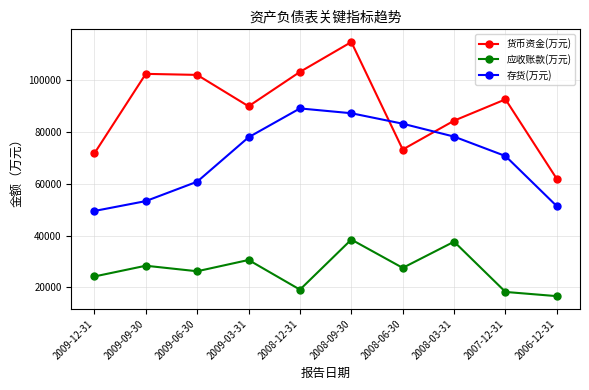

The value of 货币资金(万元) at 2008-06-30 is 73261. True or false?

True